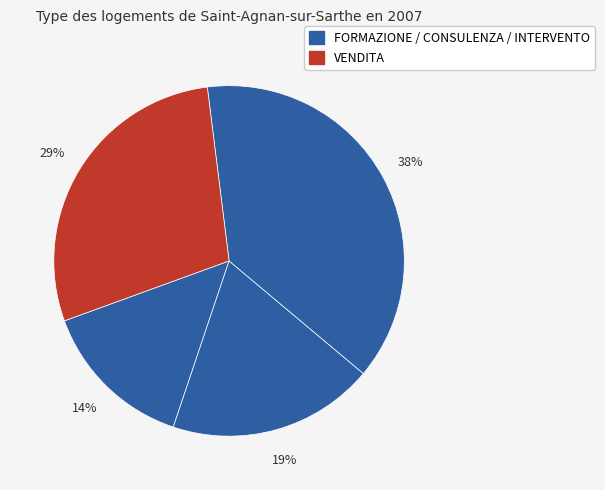

Which category has the biggest portion of the pie?

INTERVENTO